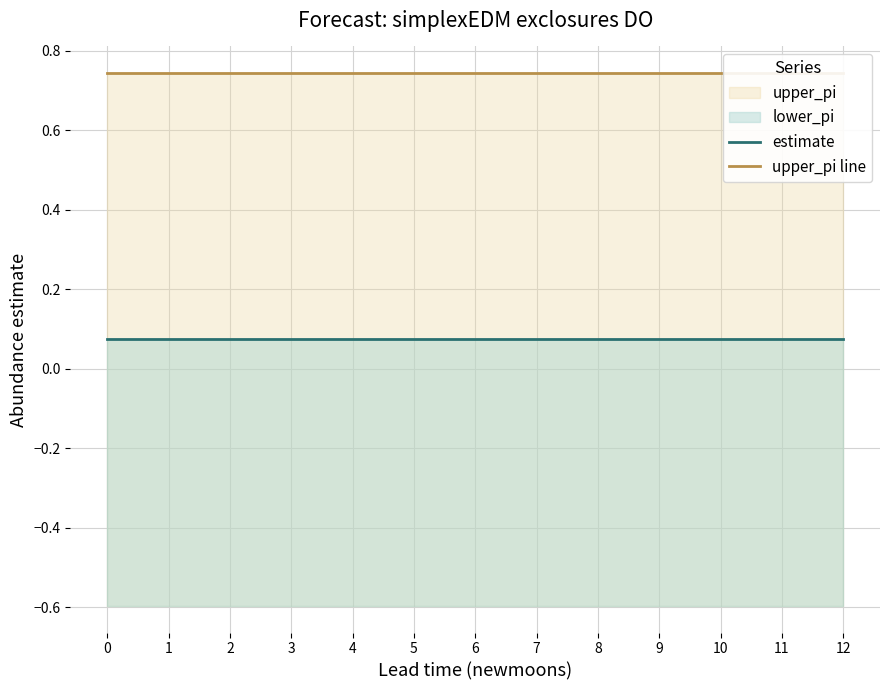

Reading left to right, extract all data points from this chart.

estimate: 0.1	0.1	0.1	0.1	0.1	0.1	0.1	0.1	0.1	0.1	0.1	0.1	0.1
upper_pi line: 0.7	0.7	0.7	0.7	0.7	0.7	0.7	0.7	0.7	0.7	0.7	0.7	0.7